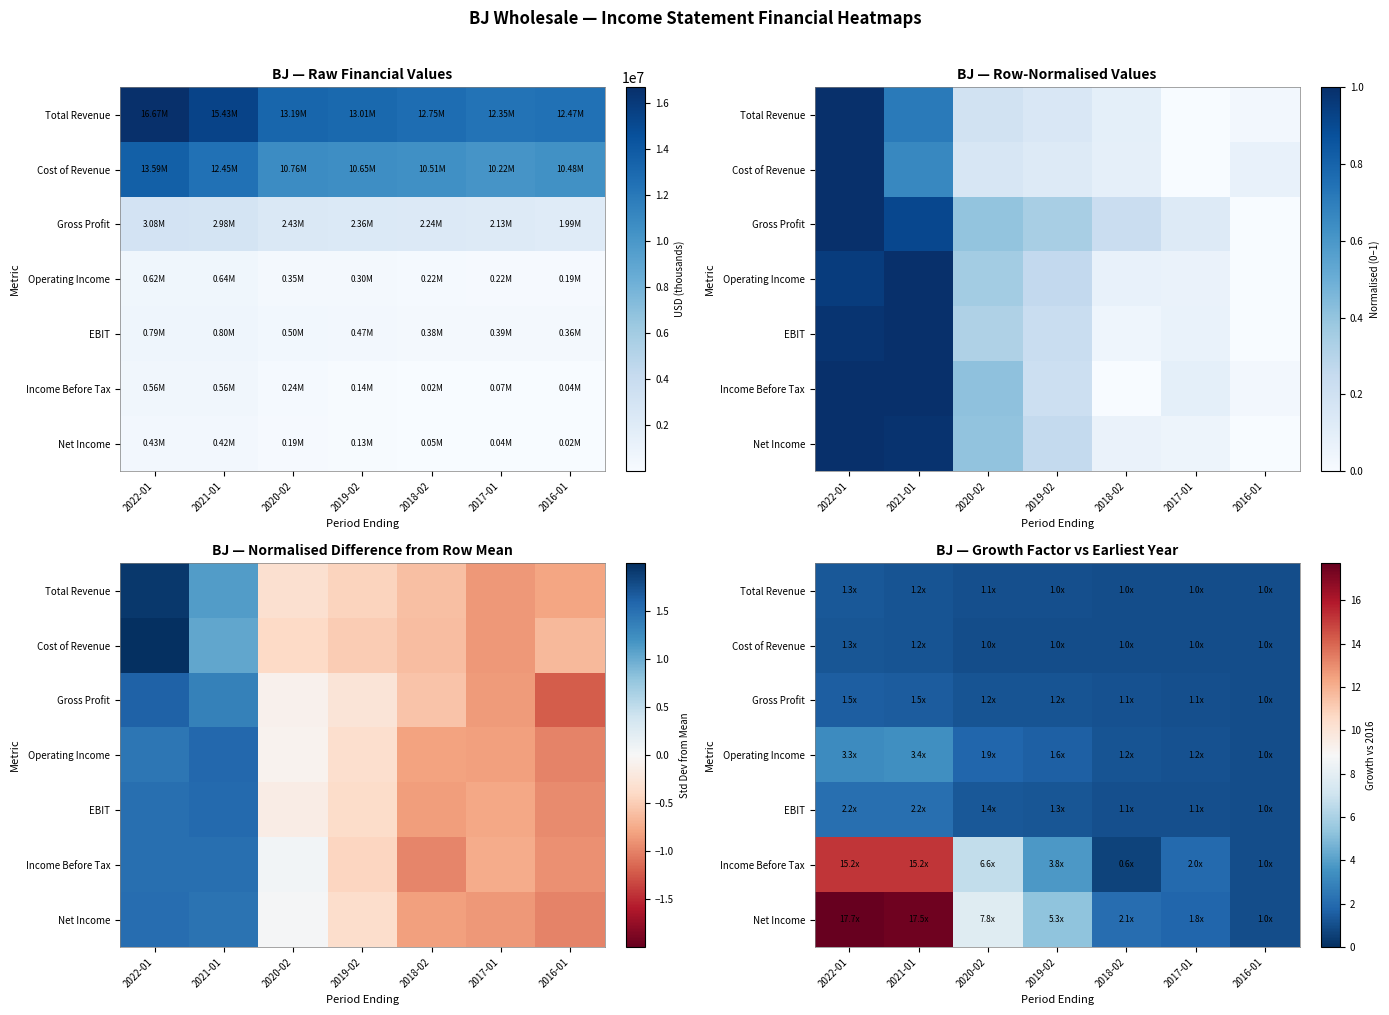

List the series in order of their peak value, highest first.

Net Income, Income Before Tax, Operating Income, EBIT, Gross Profit, Total Revenue, Cost of Revenue